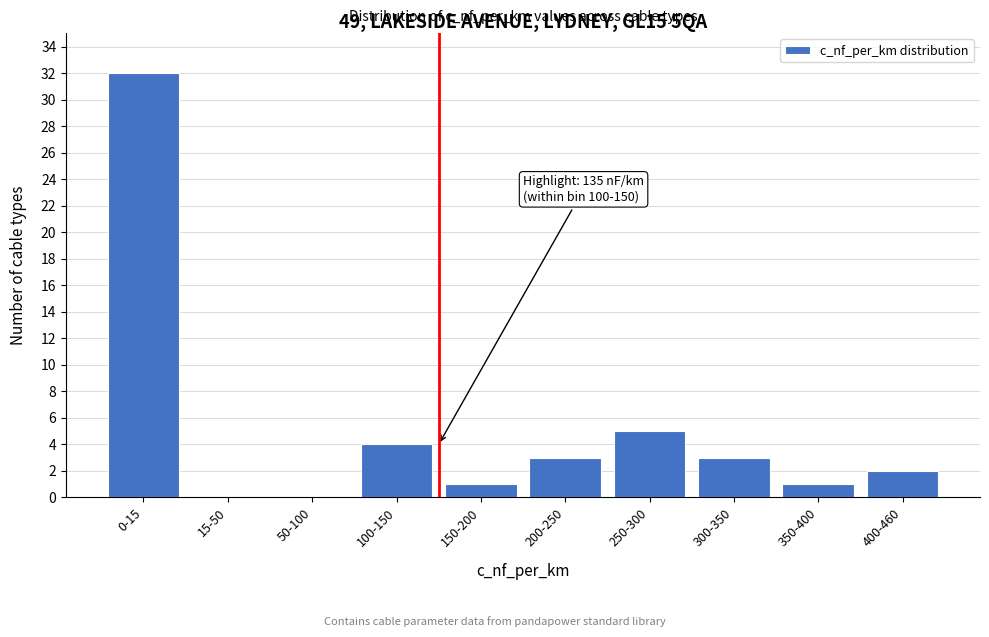

Reading left to right, transcribe all the data shown in this chart.

0-15=32	15-50=0	50-100=0	100-150=4	150-200=1	200-250=3	250-300=5	300-350=3	350-400=1	400-460=2